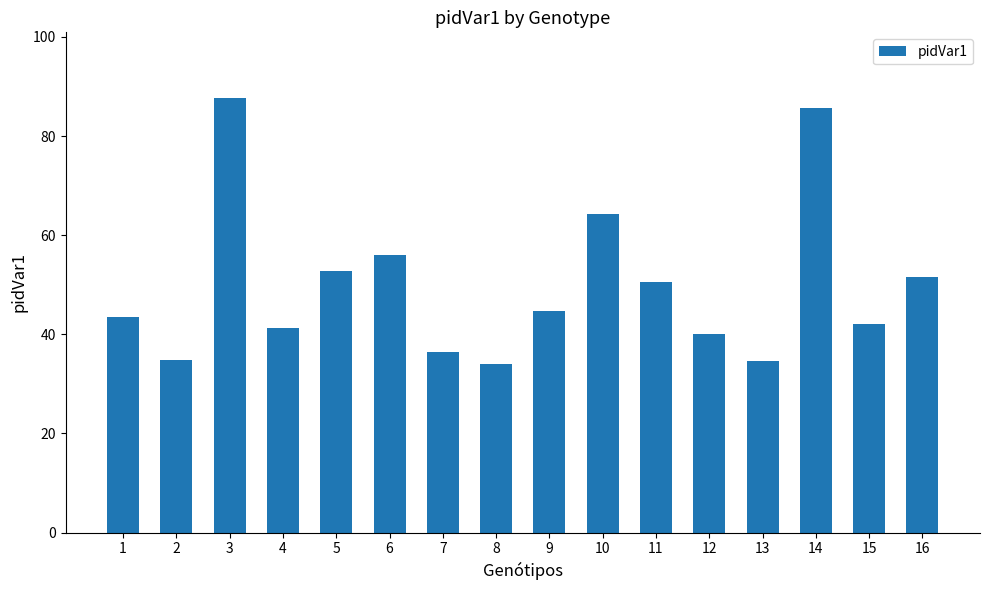

Approximately how many times larger is the value at 6 compared to 8?

1.6